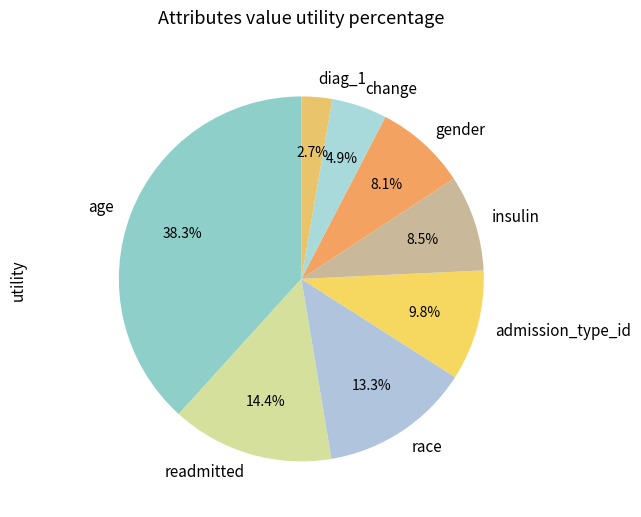

Which category has the smallest portion of the pie?

diag_1